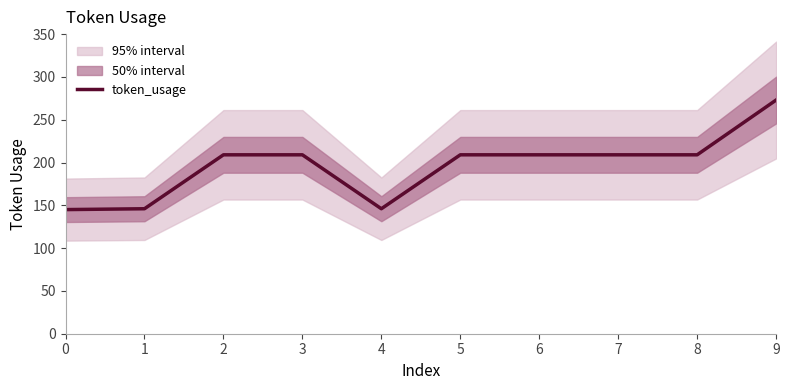

How many categories are shown in the chart?

10